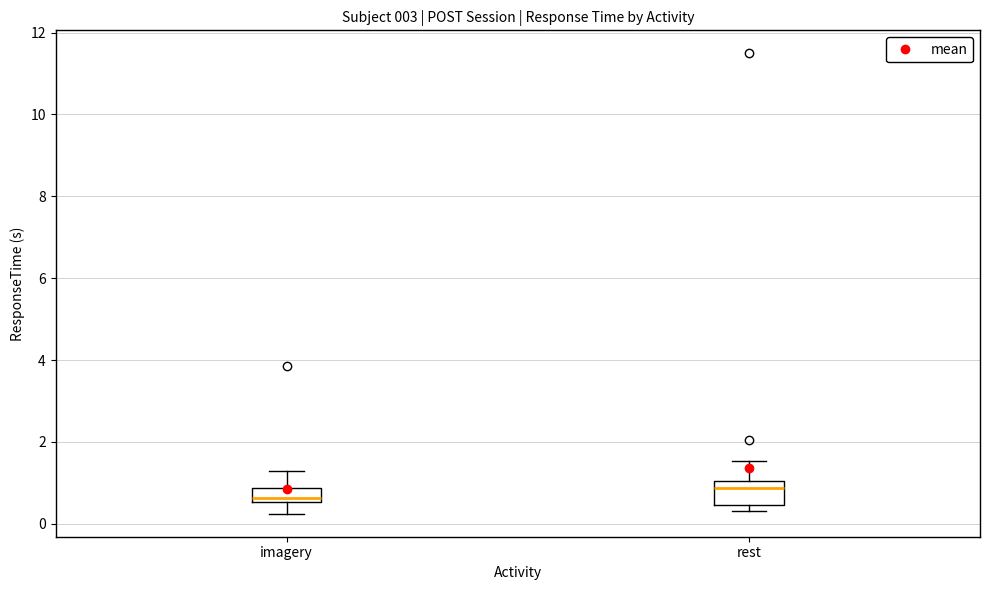

Reading left to right, read every box against the y-axis: the position of its median line, the range the box covers, and the ends of its whiskers. The values are not printed on the chart, so give them approximately, as read against the axis.

imagery: median 0.6 (just above the box's lower edge), box 0.6 to 0.8, whiskers 0.2 to 1.4
rest: median 0.8, box 0.4 to 1.0, whiskers 0.4 (just below the box's lower edge) to 1.6